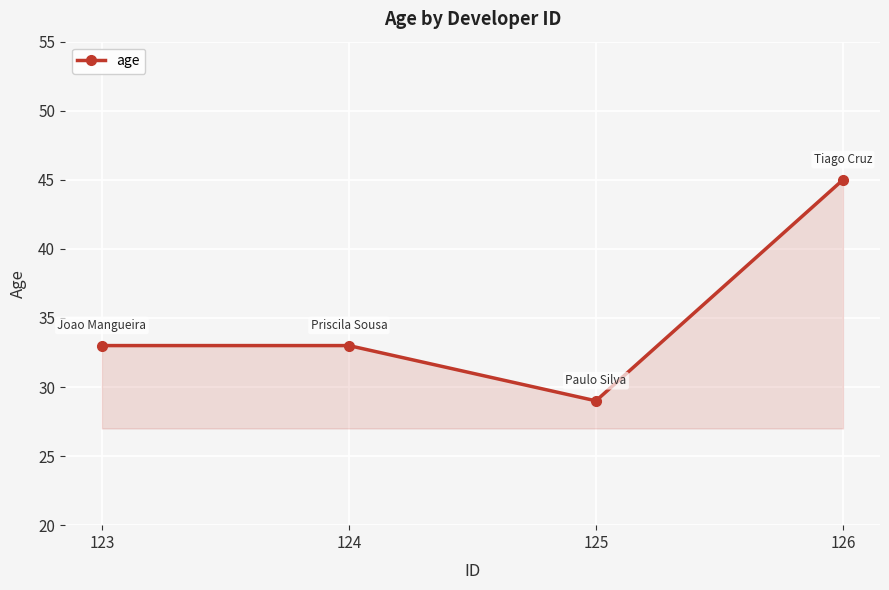

What is the difference between the maximum and minimum values?

16